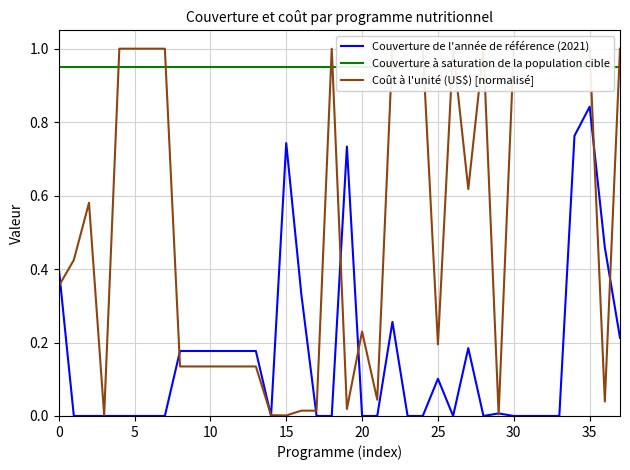

At how many categories does at least one series exceed 0?

38